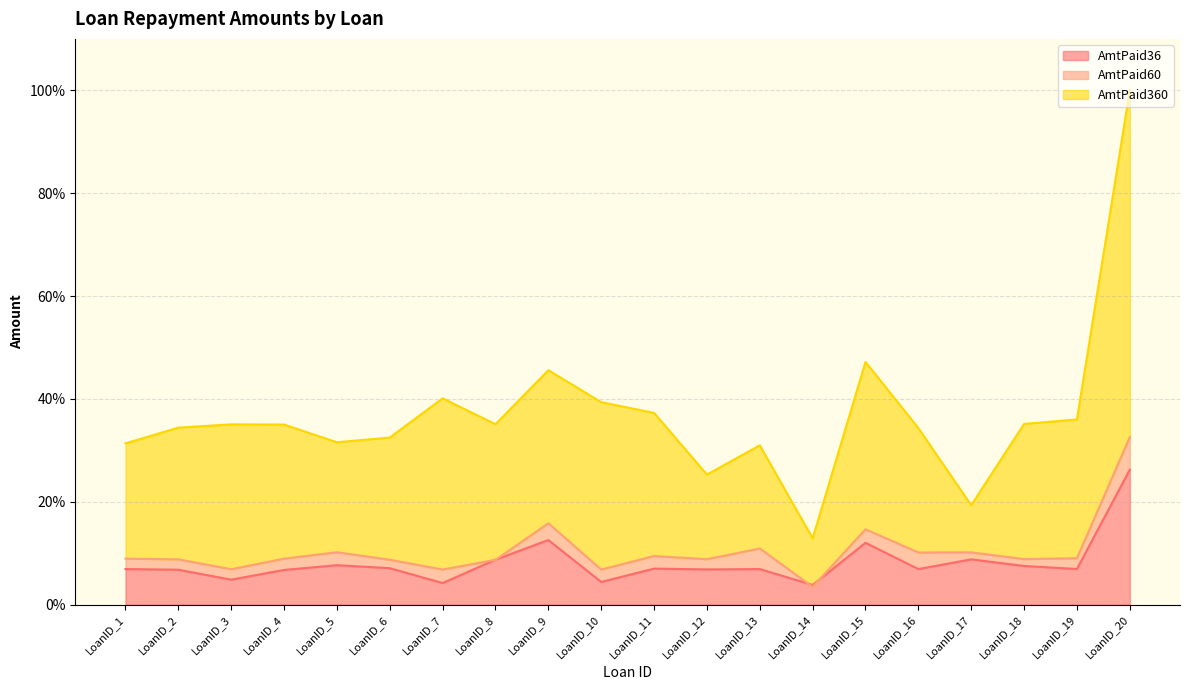

Is the value of AmtPaid60 at LoanID_9 greater than the value of AmtPaid36 at LoanID_4?

Yes